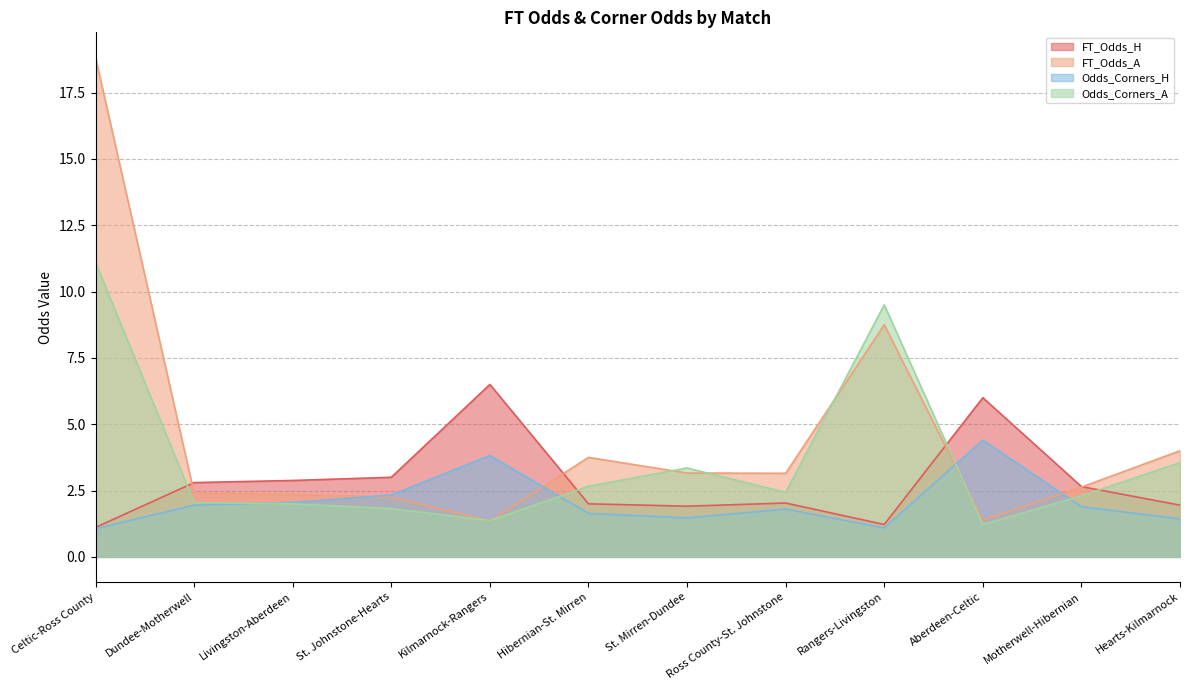

What are all the series names shown in the legend?

FT_Odds_H, FT_Odds_A, Odds_Corners_H, Odds_Corners_A